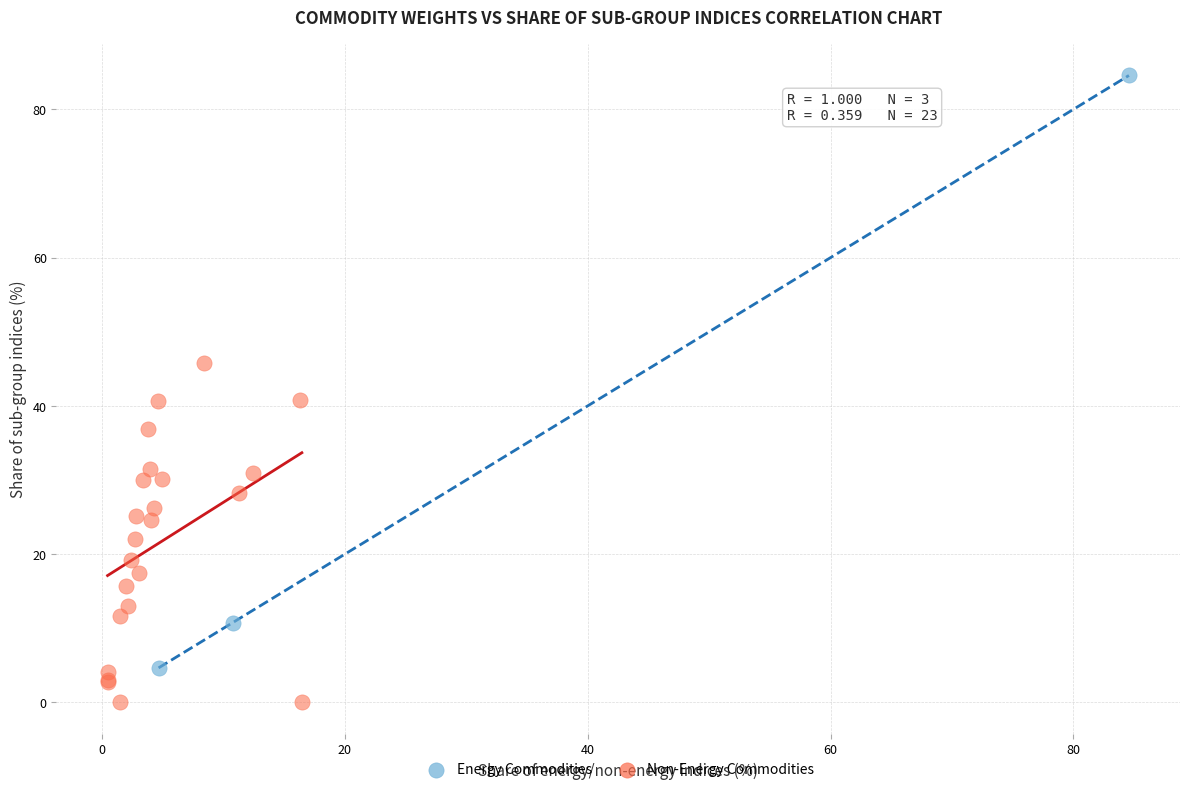

Which series contains the highest Y value?

Energy Commodities